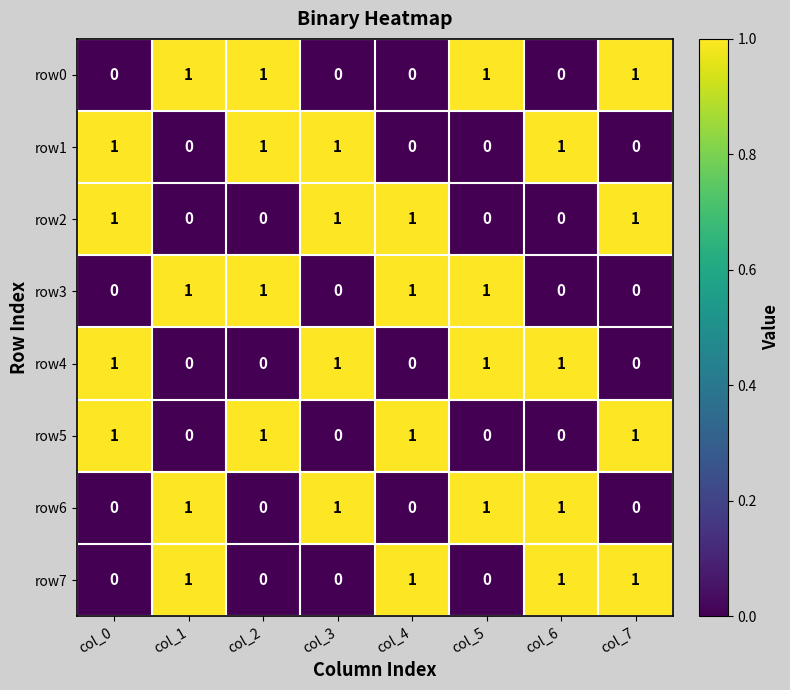

The row7 series shows 1 at col_1. True or false?

True